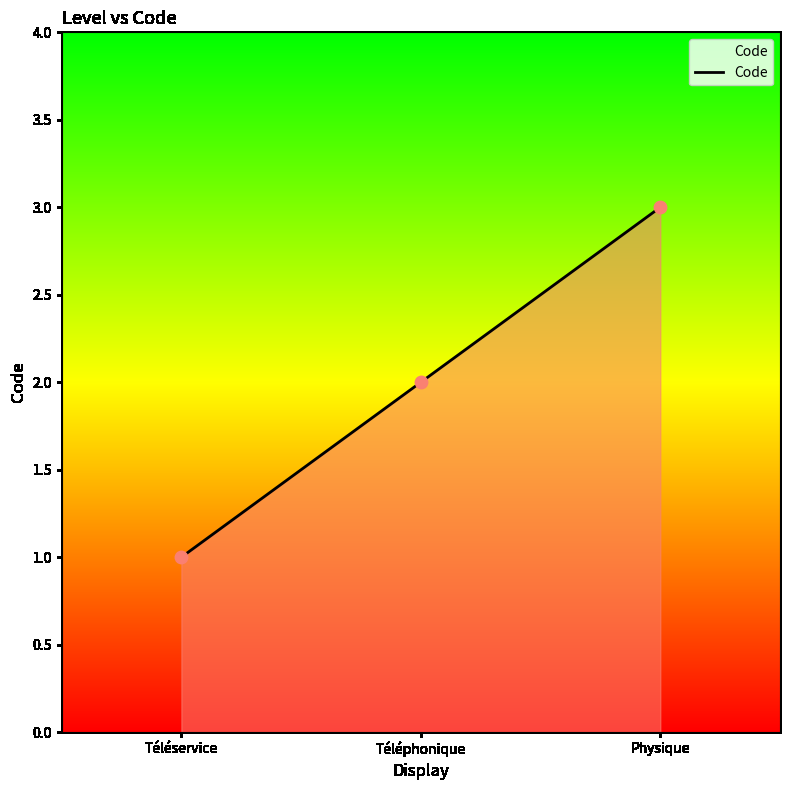

What is the change in value from Téléphonique to Physique?

+1